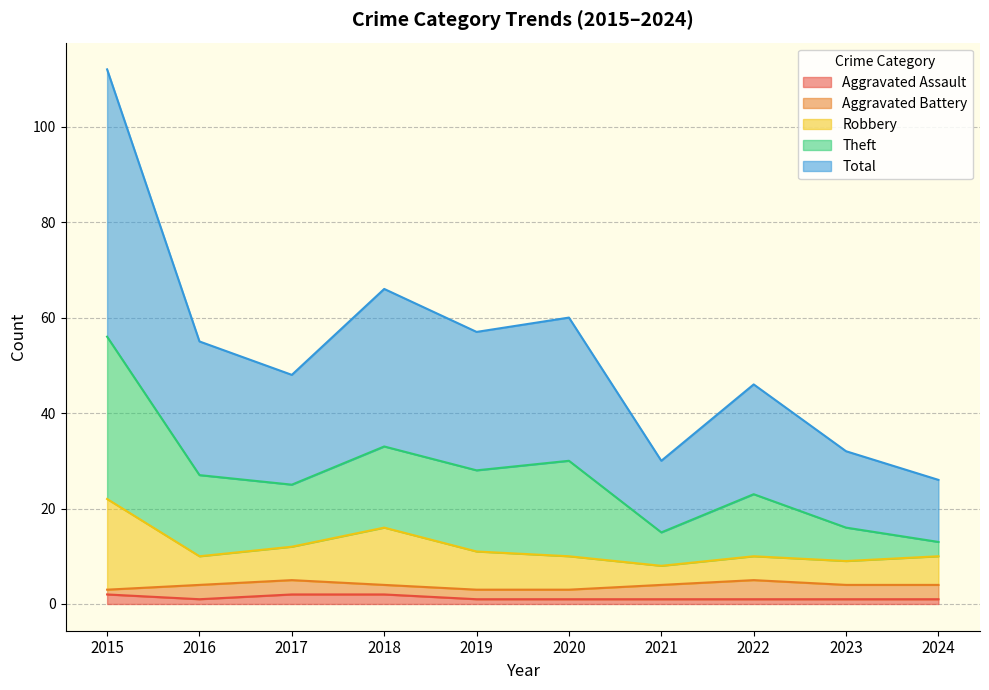

True or false: Total has a value of 15 at 2021.

True